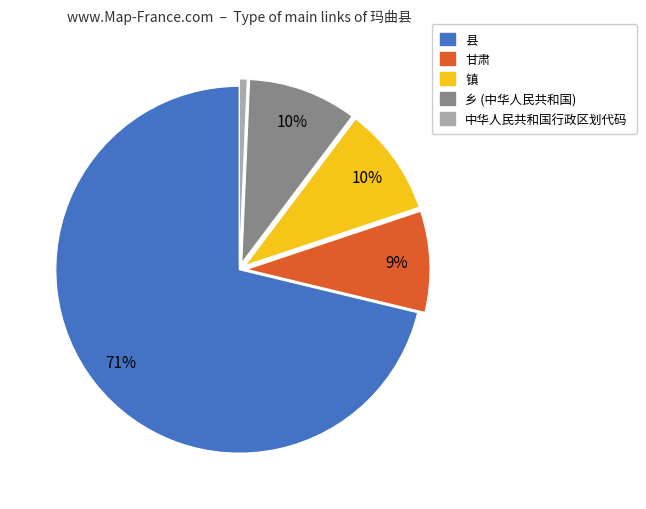

How many slices are in this pie chart?

5